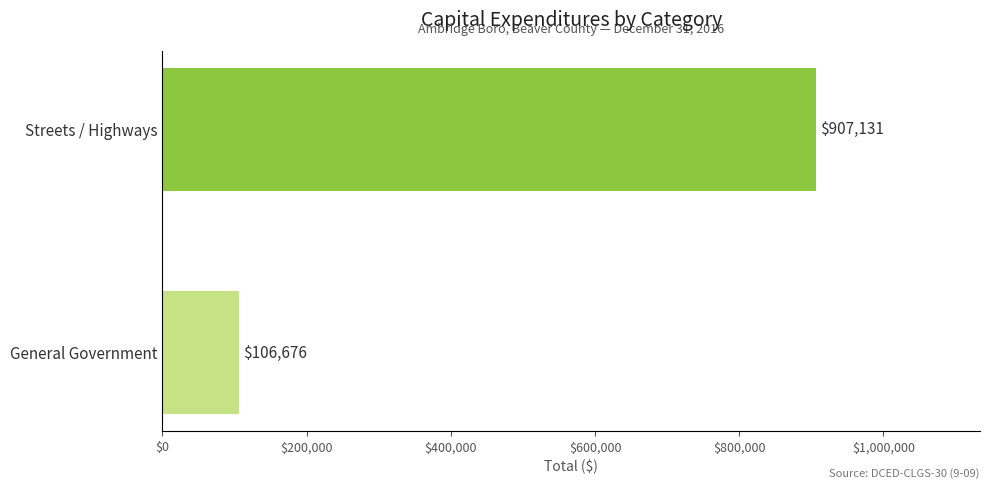

List the labels in order of value, smallest first.

General Government, Streets / Highways